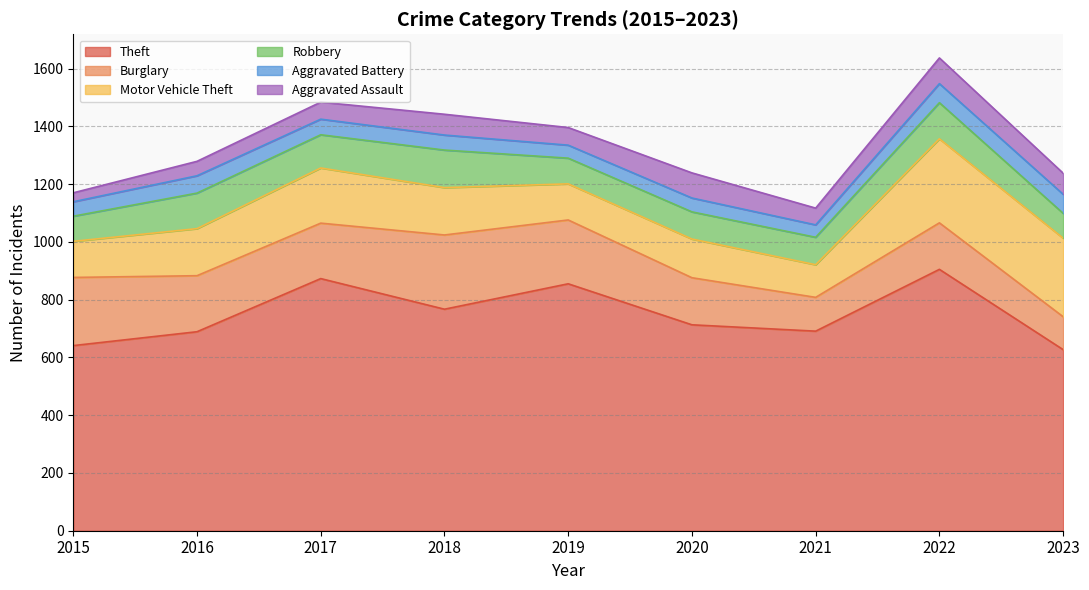

How many lines are shown in the chart?

6